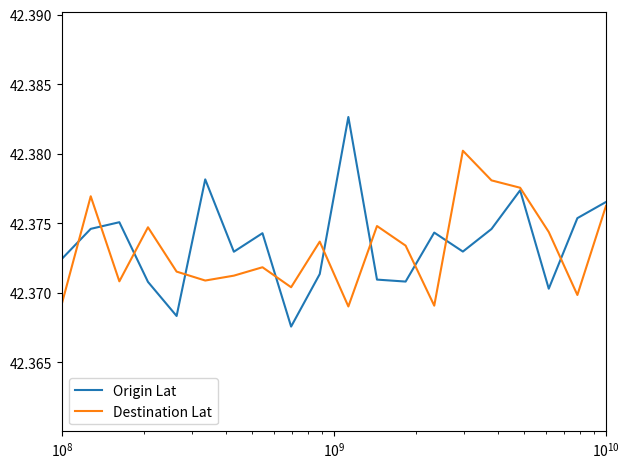

List the series in order of their peak value, lowest first.

Destination Lat, Origin Lat